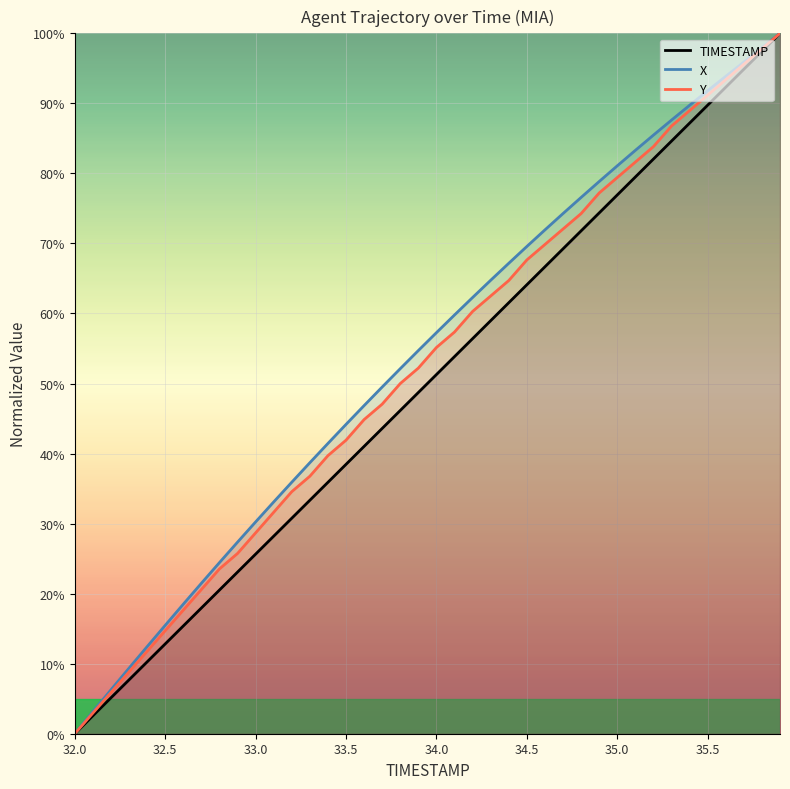

True or false: X and Y cross at least once.

False